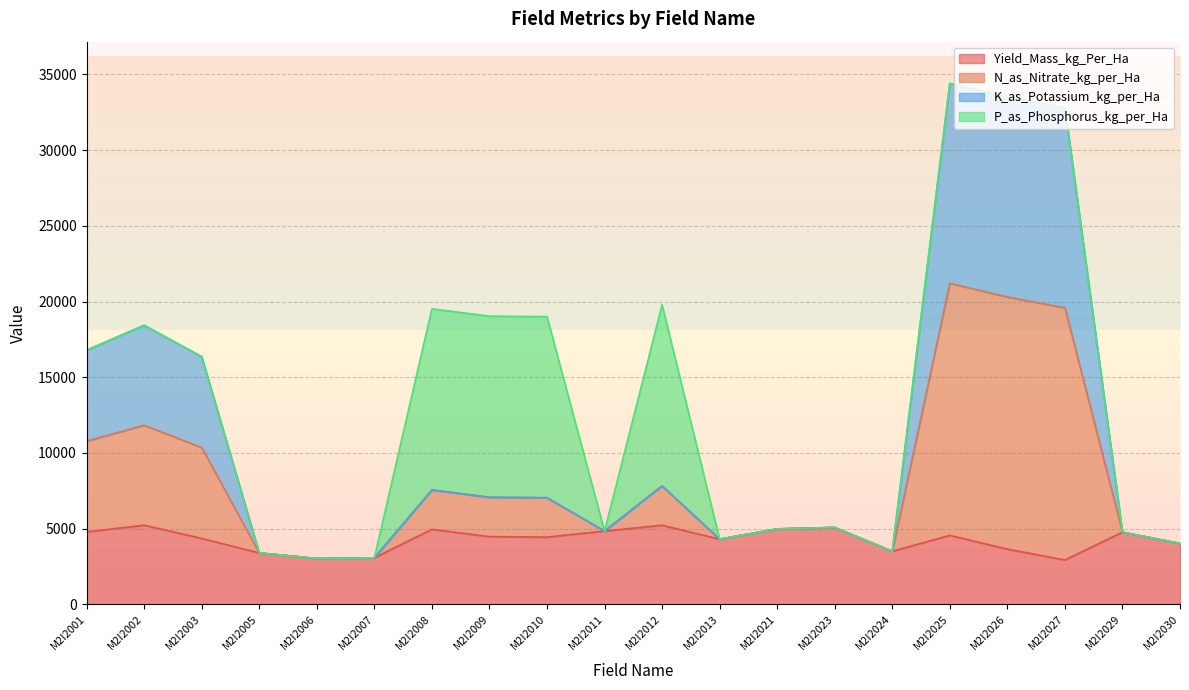

True or false: Yield_Mass_kg_Per_Ha has a value of 4560.4 at M2I2025.

True